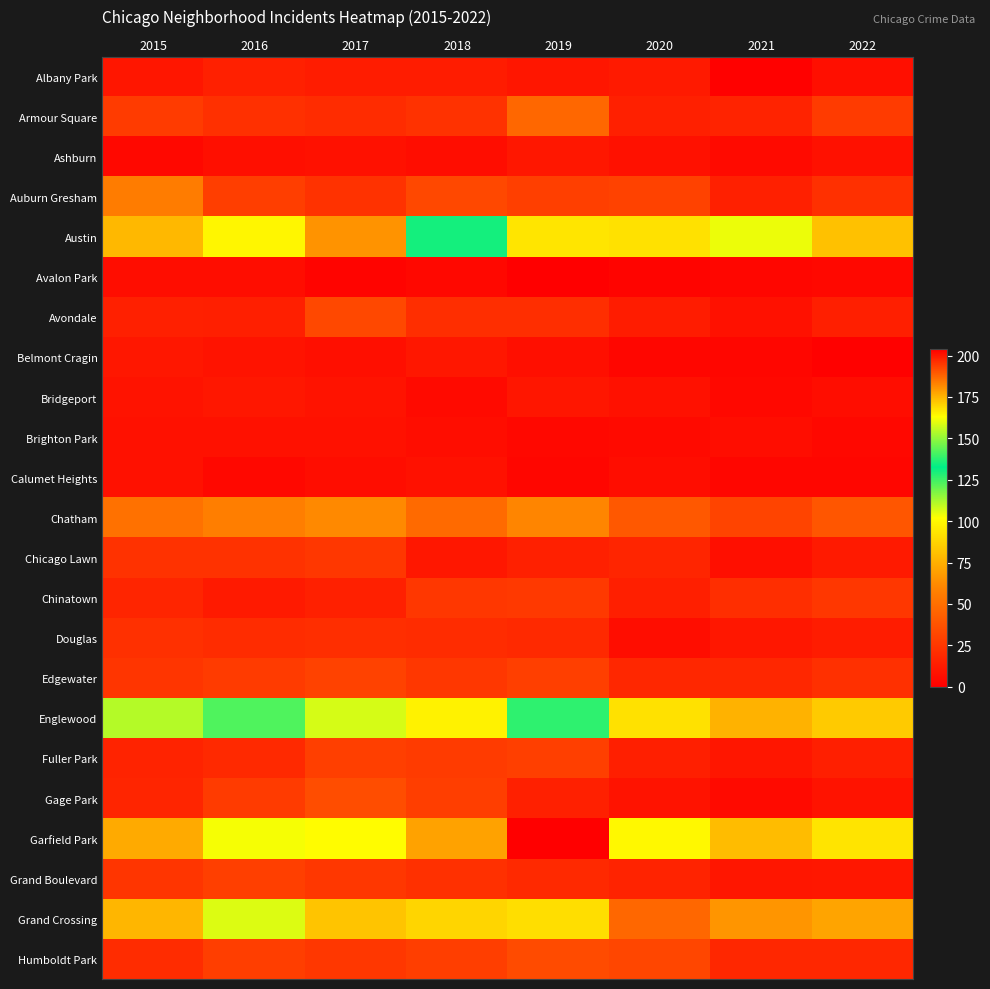

Rank the series at 2020 from highest to lowest value.

Garfield Park, Austin, Englewood, Grand Crossing, Chatham, Humboldt Park, Auburn Gresham, Edgewater, Chicago Lawn, Grand Boulevard, Armour Square, Chinatown, Fuller Park, Avondale, Albany Park, Gage Park, Ashburn, Bridgeport, Calumet Heights, Douglas, Brighton Park, Belmont Cragin, Avalon Park